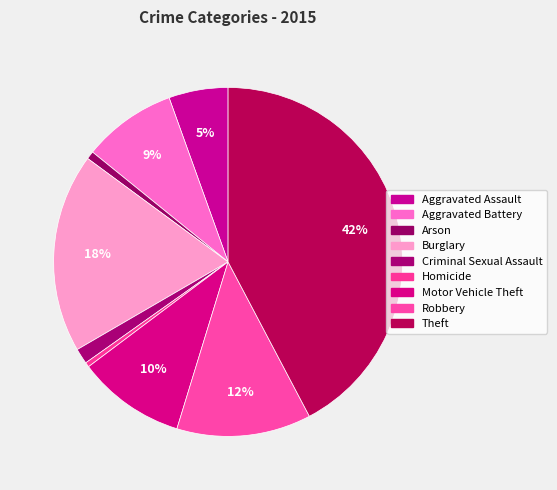

Which category has the smallest portion of the pie?

Homicide